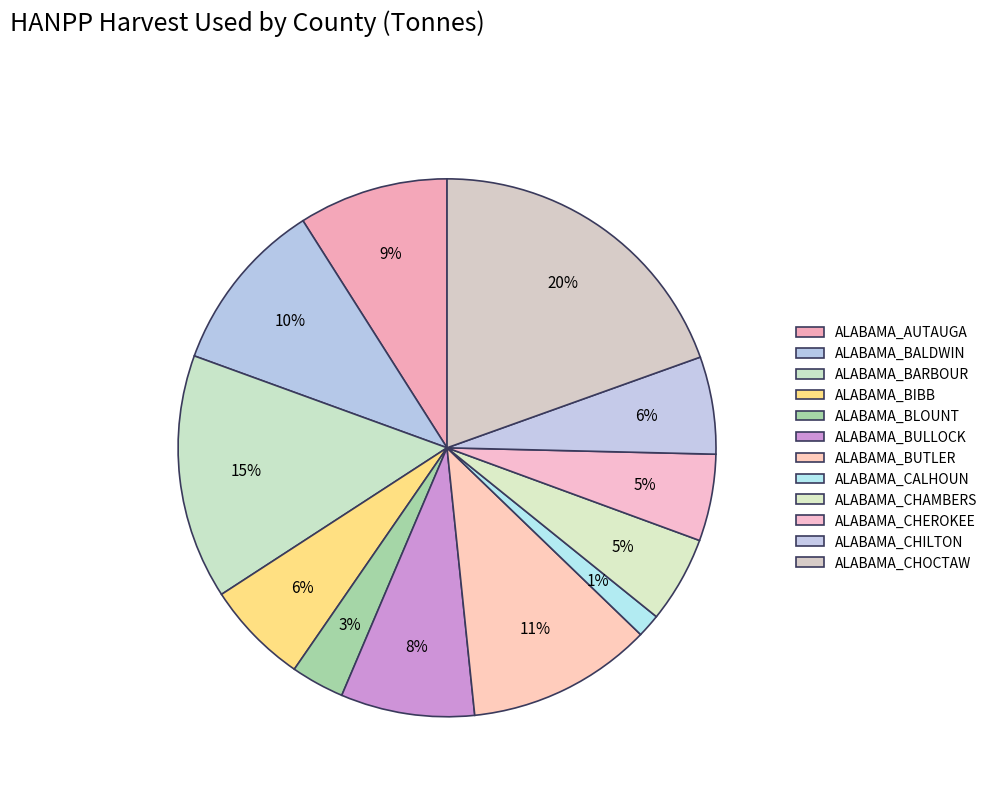

Approximately how many times larger is the value at ALABAMA_CHILTON compared to ALABAMA_BARBOUR?

0.4